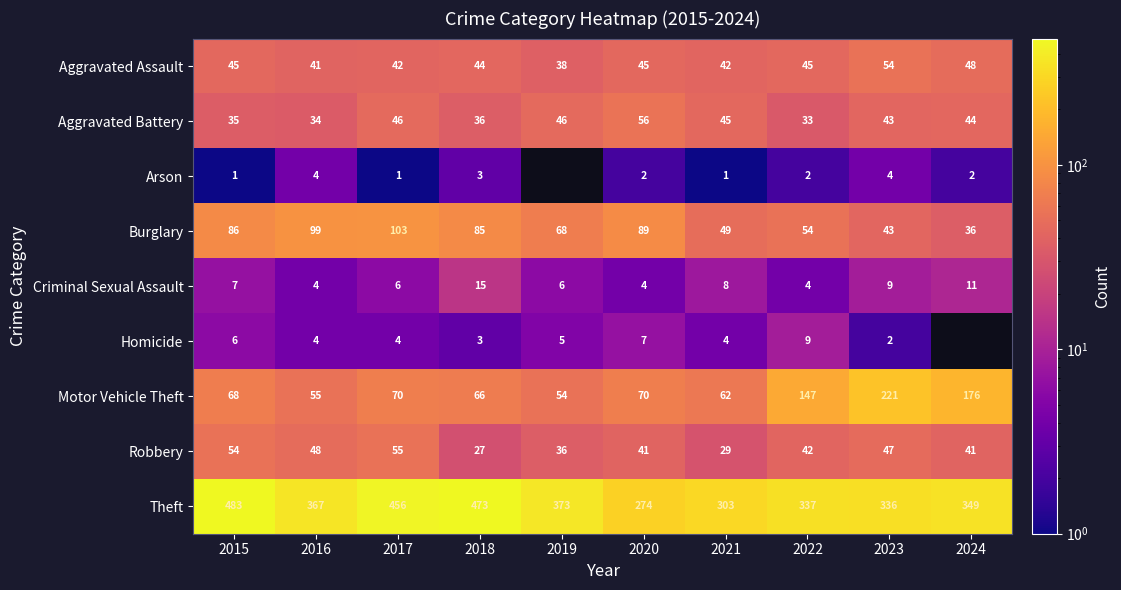

At which label is Theft closest to 378?

2019